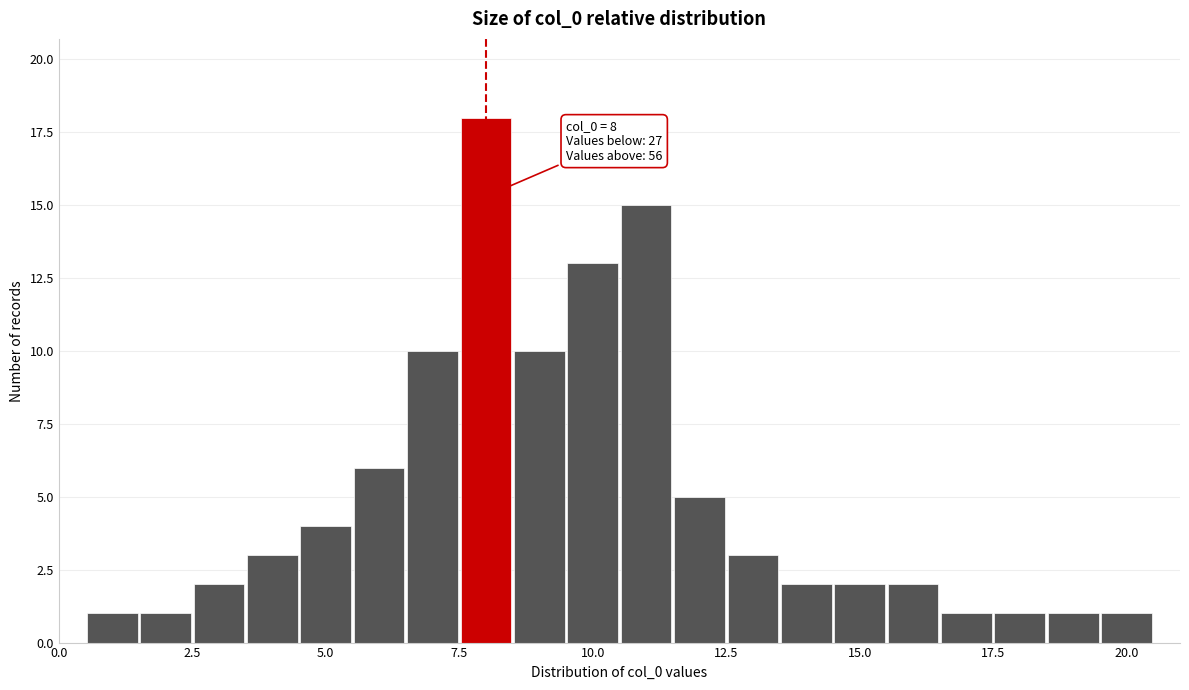

Read against the x-axis, roughly where is the centre of the tallest bar?

8.0